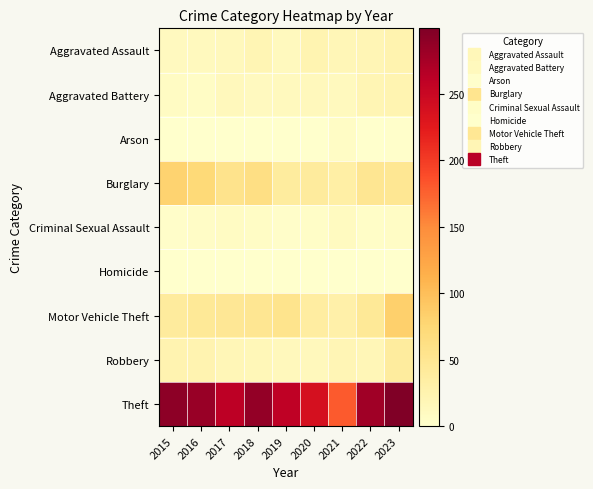

Reading left to right, transcribe all the data shown in this chart.

Aggravated Assault: 2015=11	2016=12	2017=14	2018=20	2019=12	2020=23	2021=18	2022=19	2023=25
Aggravated Battery: 2015=8	2016=6	2017=13	2018=11	2019=12	2020=14	2021=12	2022=20	2023=23
Arson: 2015=1	2016=0	2017=1	2018=0	2019=1	2020=0	2021=6	2022=0	2023=2
Burglary: 2015=80	2016=73	2017=56	2018=62	2019=39	2020=40	2021=33	2022=50	2023=48
Criminal Sexual Assault: 2015=3	2016=5	2017=8	2018=7	2019=3	2020=4	2021=10	2022=4	2023=7
Homicide: 2015=1	2016=1	2017=1	2018=1	2019=0	2020=0	2021=1	2022=1	2023=0
Motor Vehicle Theft: 2015=40	2016=45	2017=47	2018=50	2019=54	2020=37	2021=30	2022=45	2023=84
Robbery: 2015=24	2016=24	2017=18	2018=17	2019=14	2020=14	2021=19	2022=18	2023=39
Theft: 2015=290	2016=283	2017=261	2018=287	2019=259	2020=238	2021=179	2022=279	2023=299